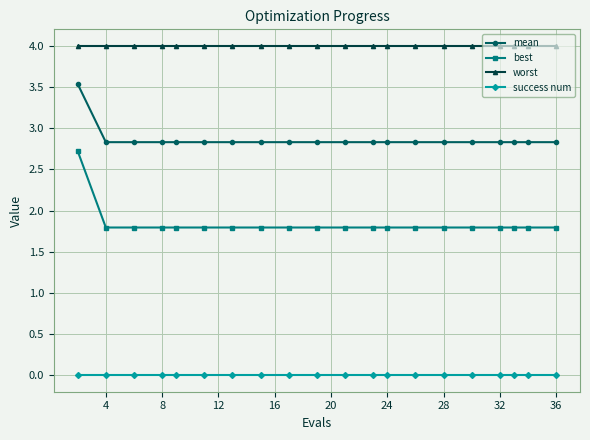

Rank the series by their maximum value, from lowest to highest.

success num, best, mean, worst